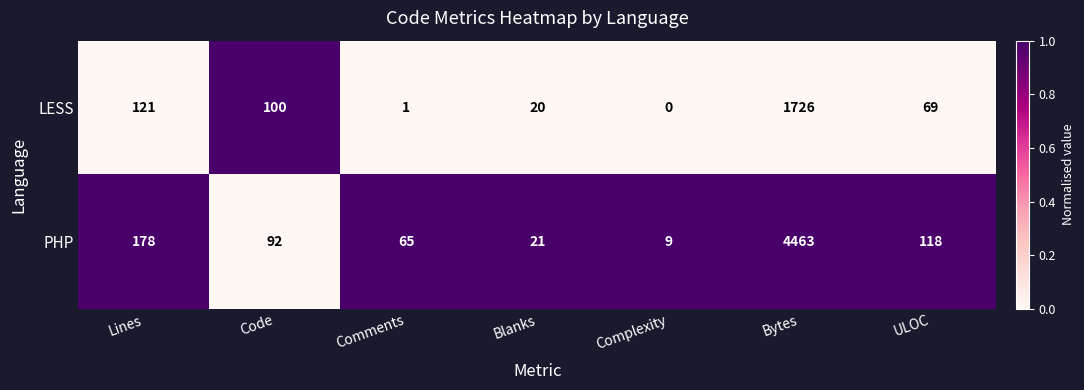

How many values in the PHP series are below 92?

3